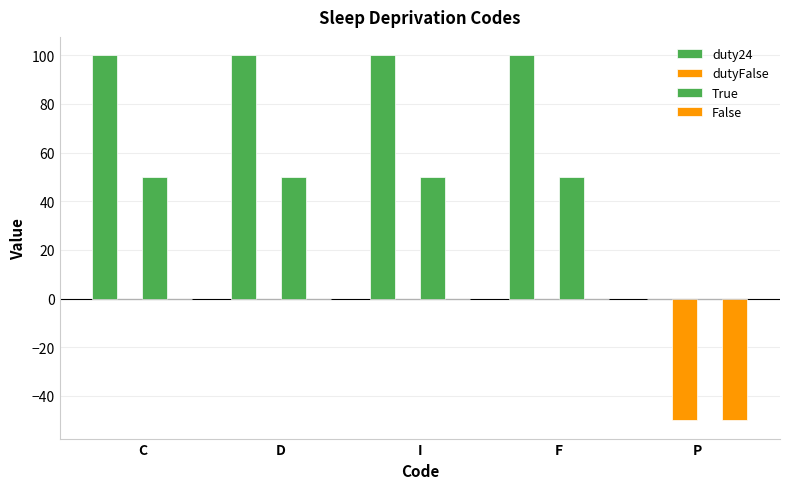

What is the difference between the maximum and minimum values in the dutyFalse series?

50